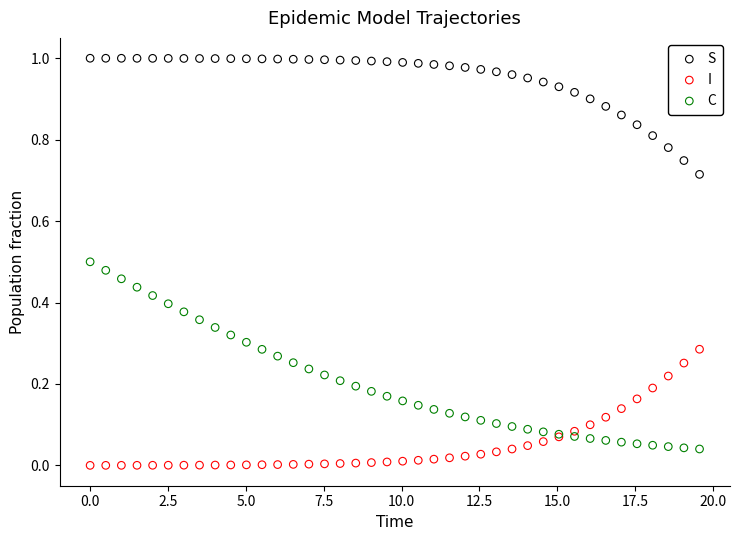

What are all the series names shown in the legend?

S, I, C